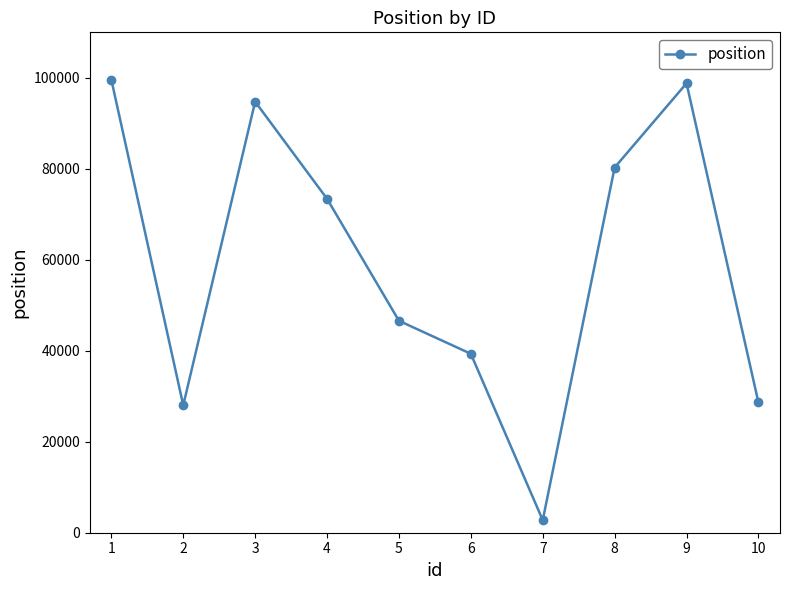

What is the minimum value shown in the chart?

2758